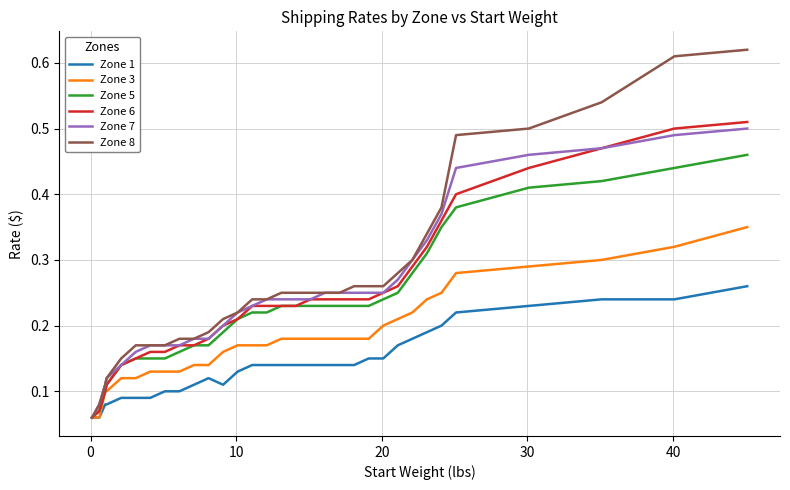

Which series has the widest spread of values?

Zone 8